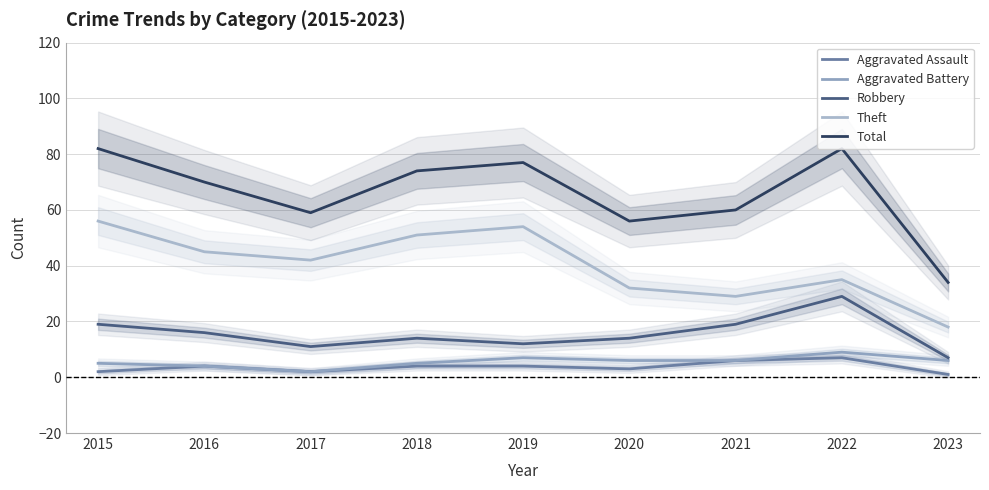

At which label does Theft reach its peak?

2015